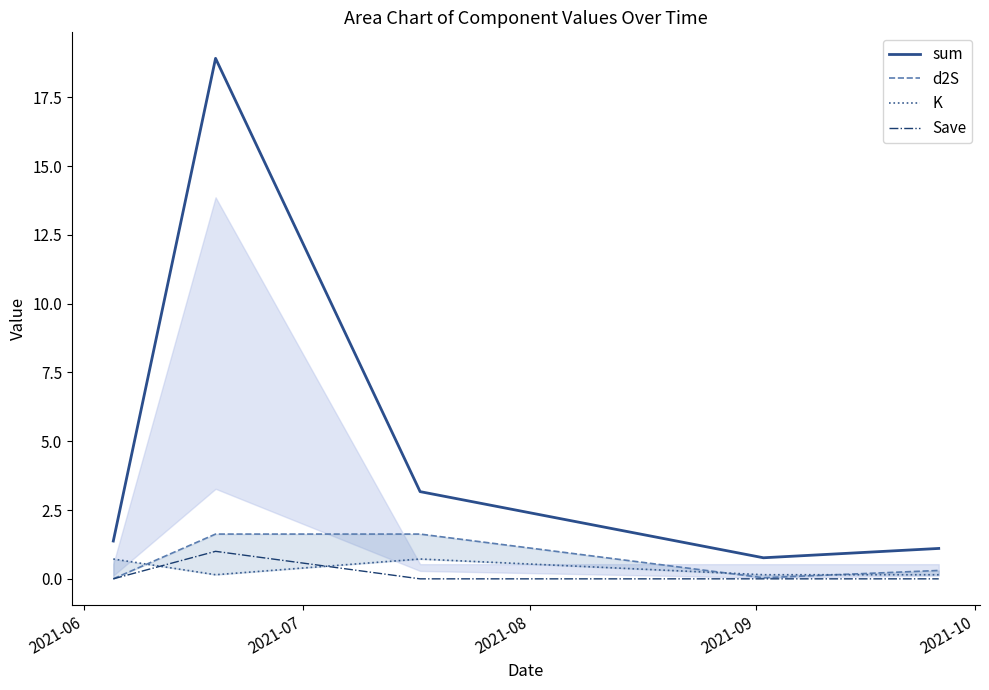

What is the maximum value for sum?

18.9